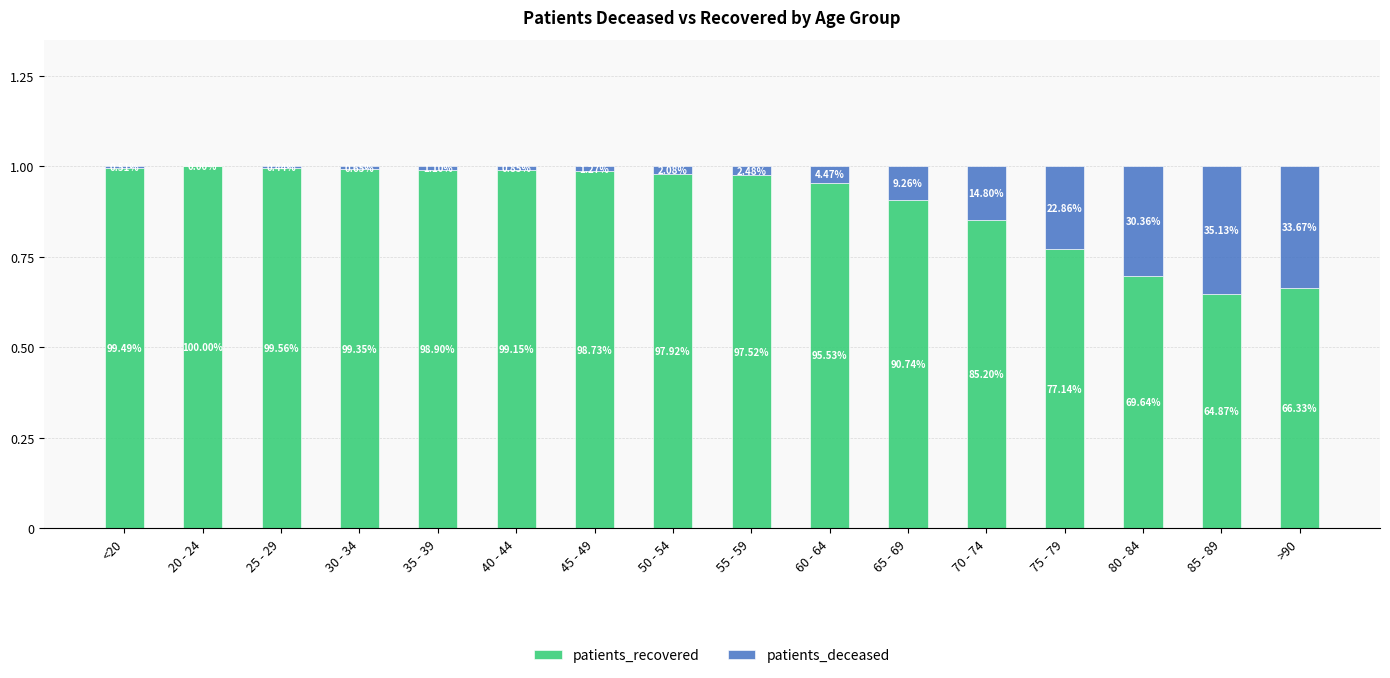

Are the bars grouped side by side (vs. stacked)?

No